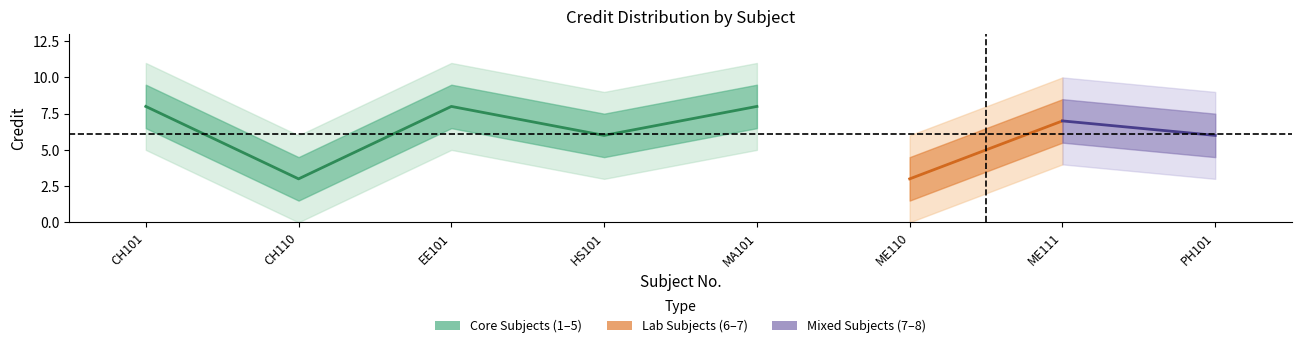

Between 6 and 5, which is larger?

5